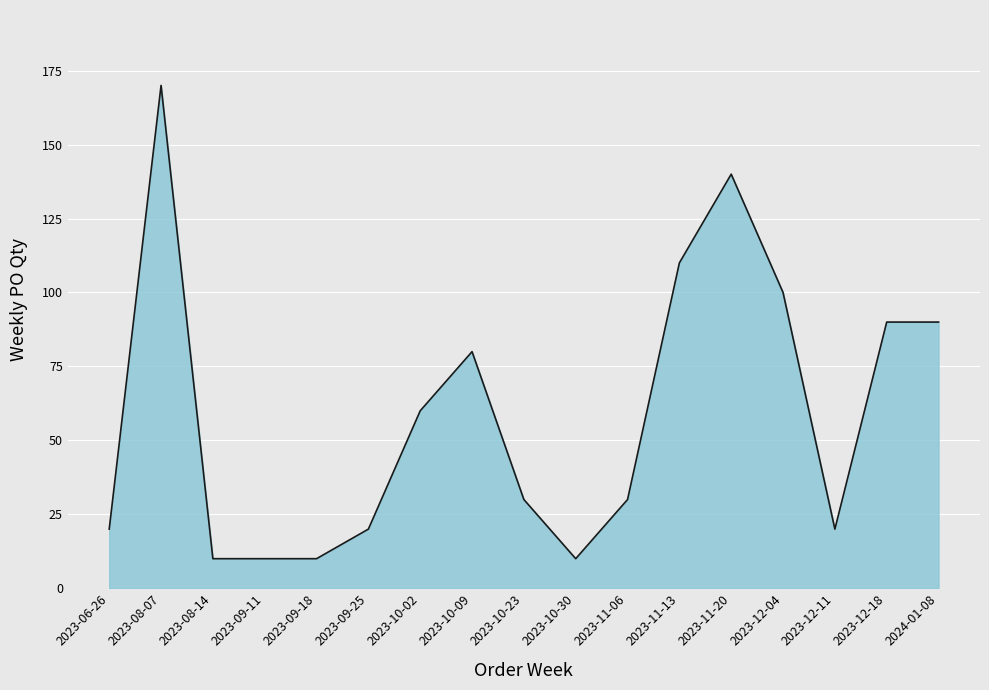

What is the maximum value shown in the chart?

170